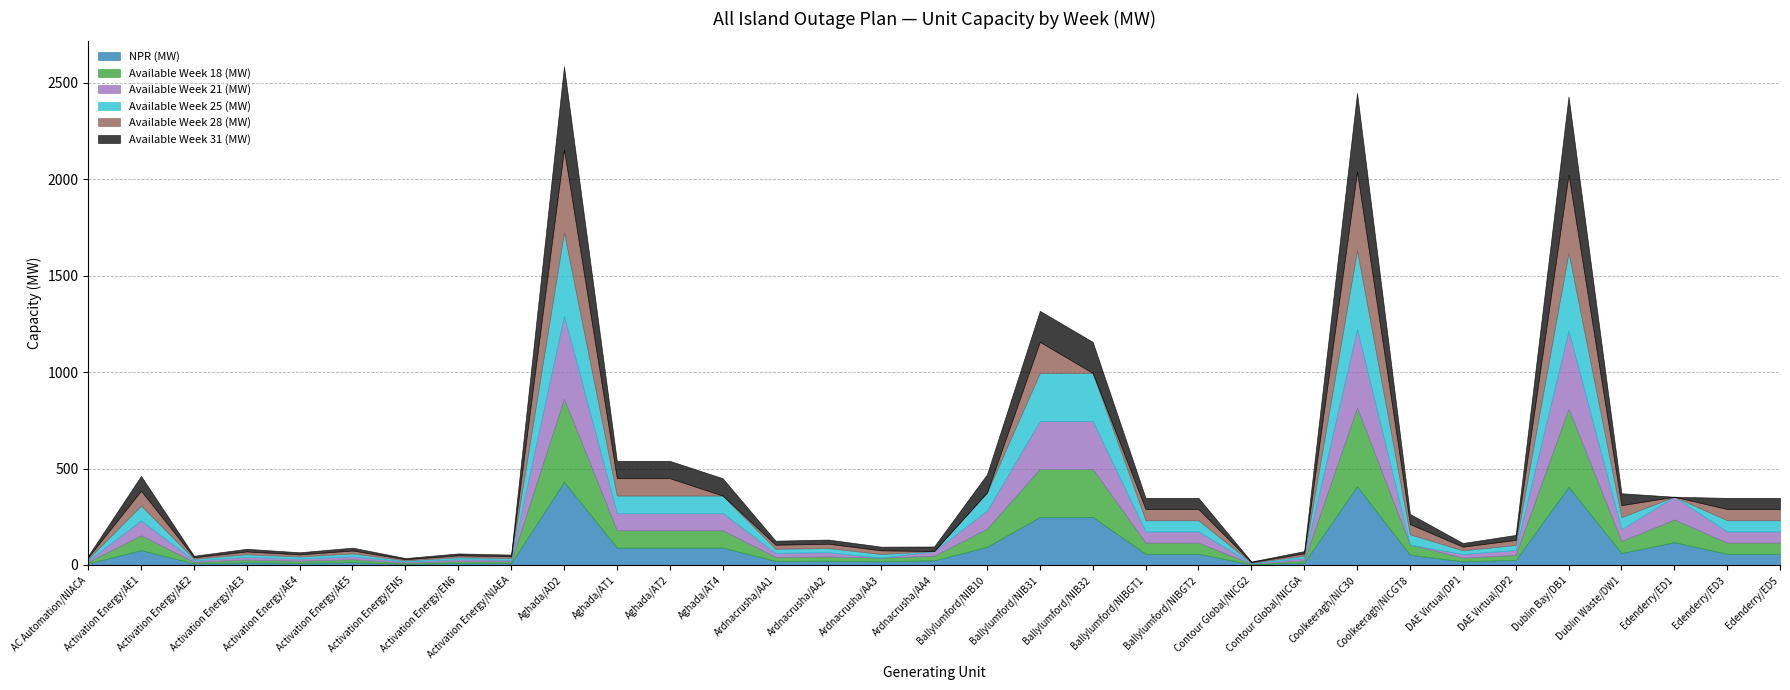

Which category has the highest value in the Available Week 28 (MW) series?

Aghada/AD2